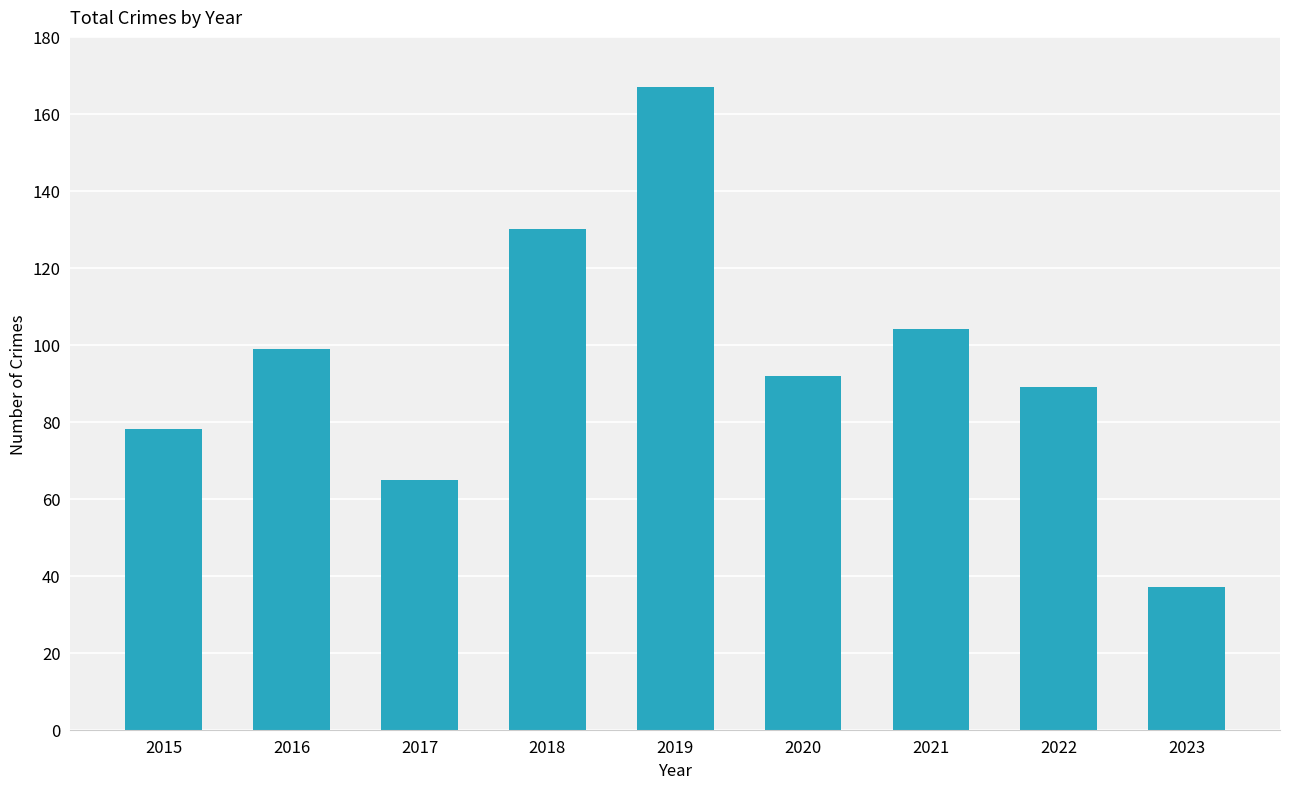

Rank the categories by value from highest to lowest.

2019, 2018, 2021, 2016, 2020, 2022, 2015, 2017, 2023